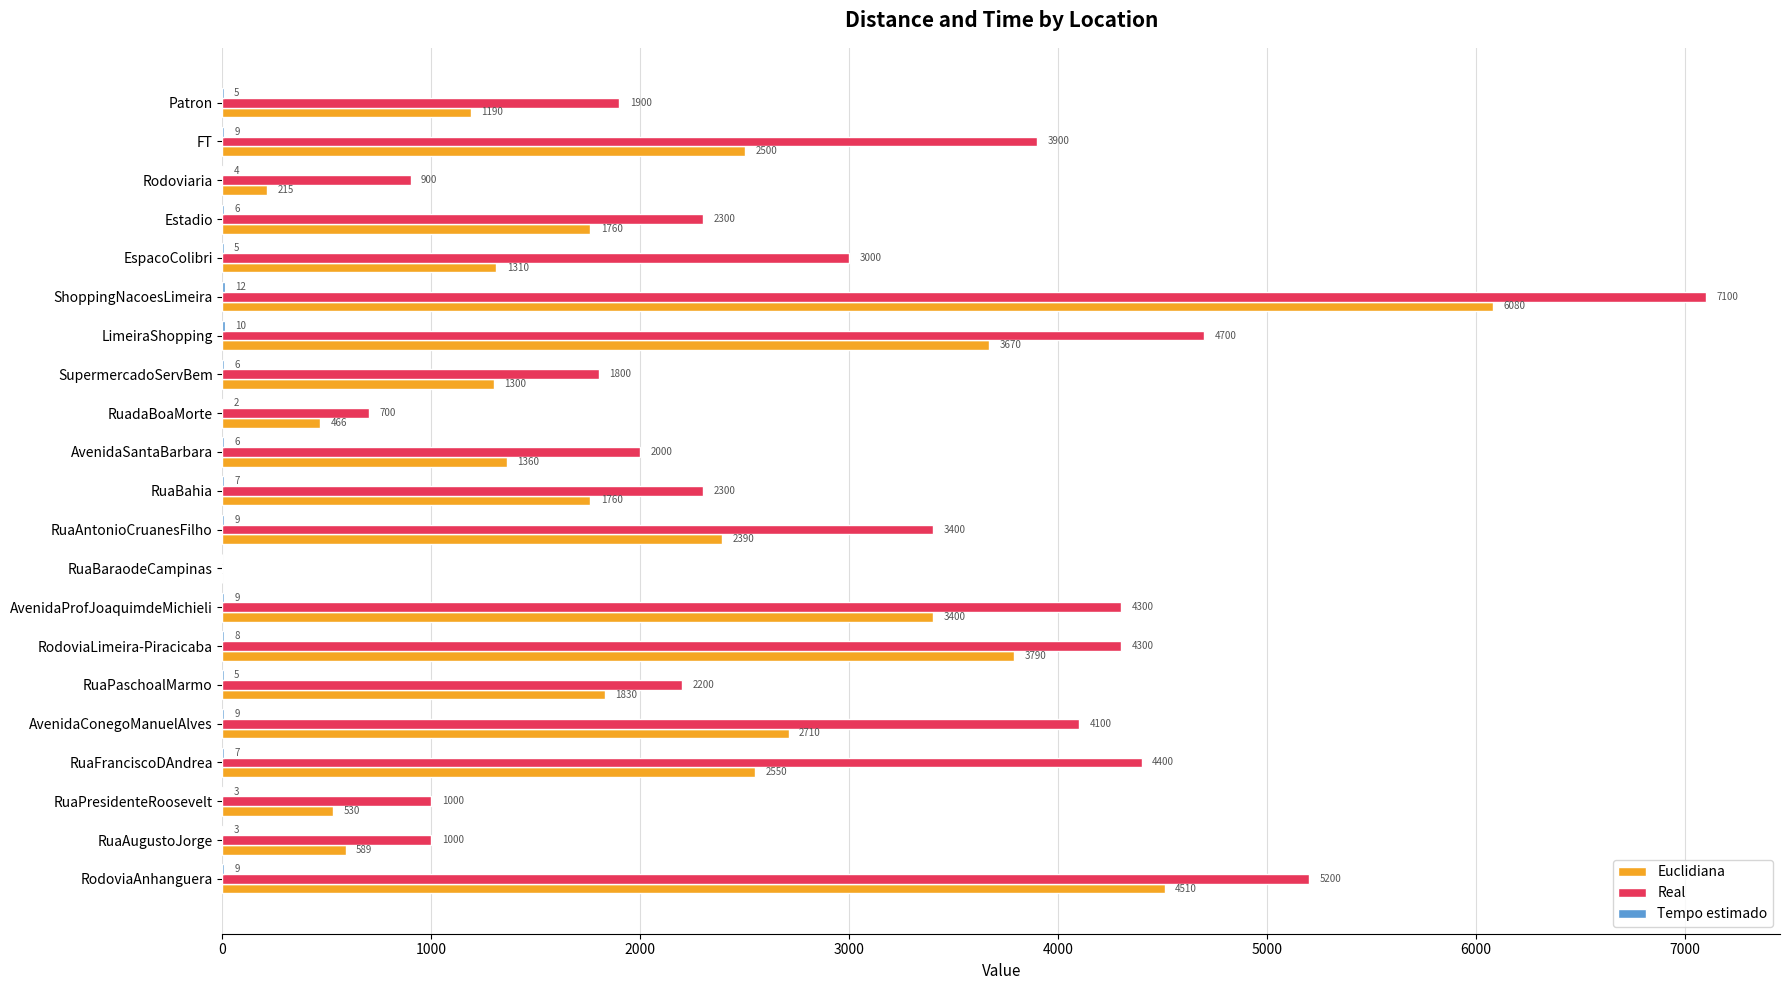

At which category is the sum across all series the highest?

ShoppingNacoesLimeira